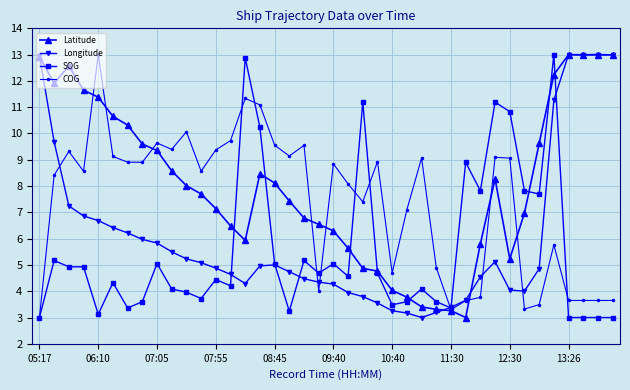

Which series has the largest total across all categories?

Latitude